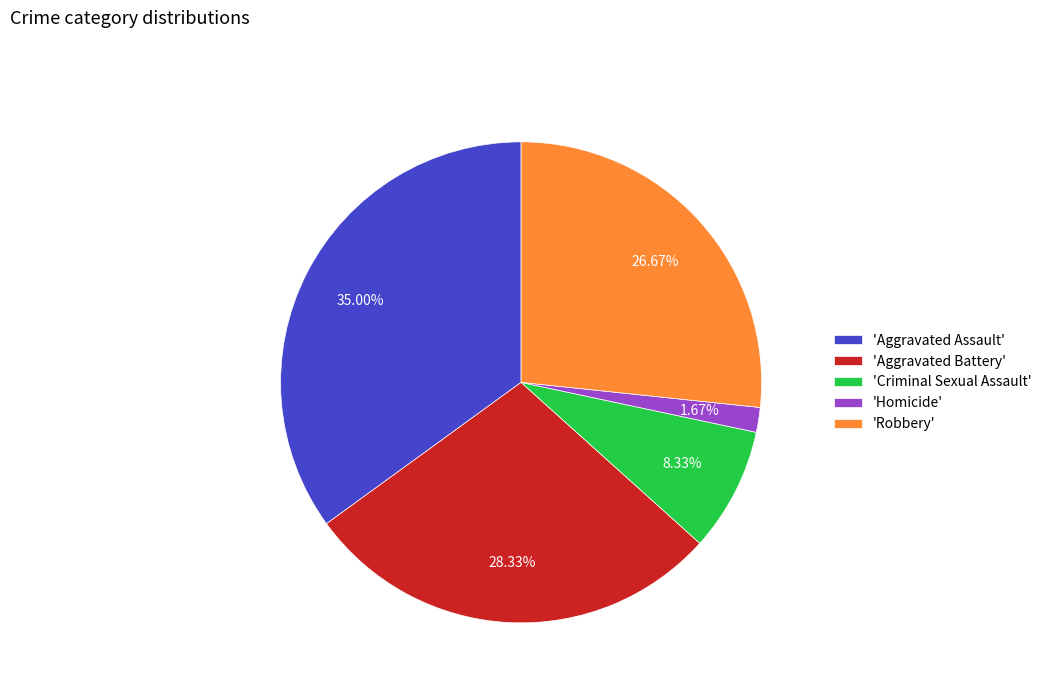

Which category has the biggest portion of the pie?

'Aggravated Assault'